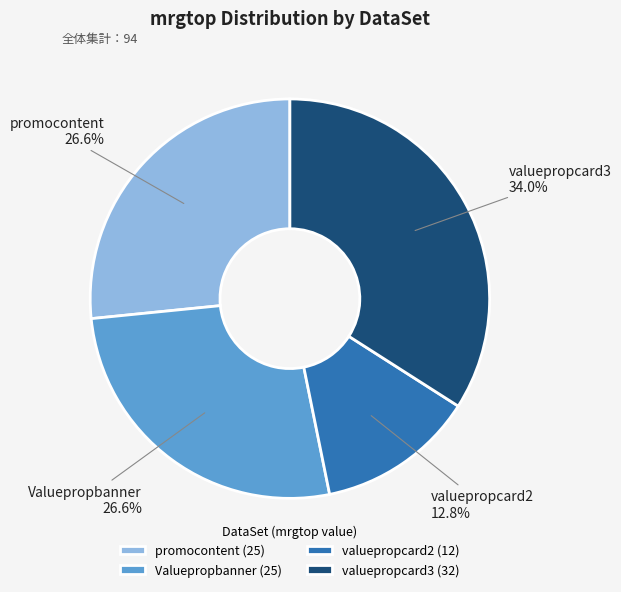

To the nearest percent, what percentage of the pie is valuepropcard3?

34%